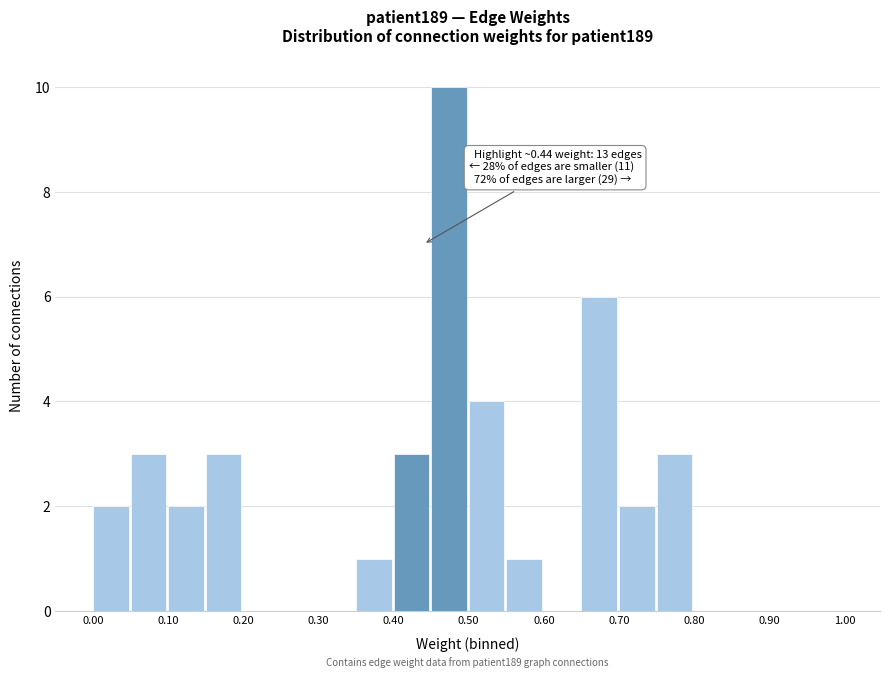

Over which range of the x-axis is the bar tallest?

0.45 to 0.50